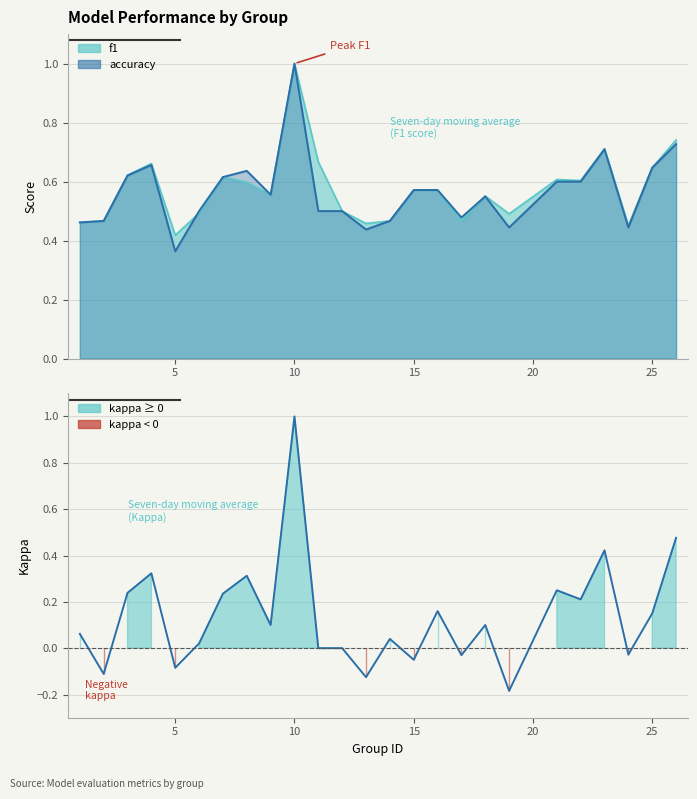

At which category does accuracy reach its first local peak?

4